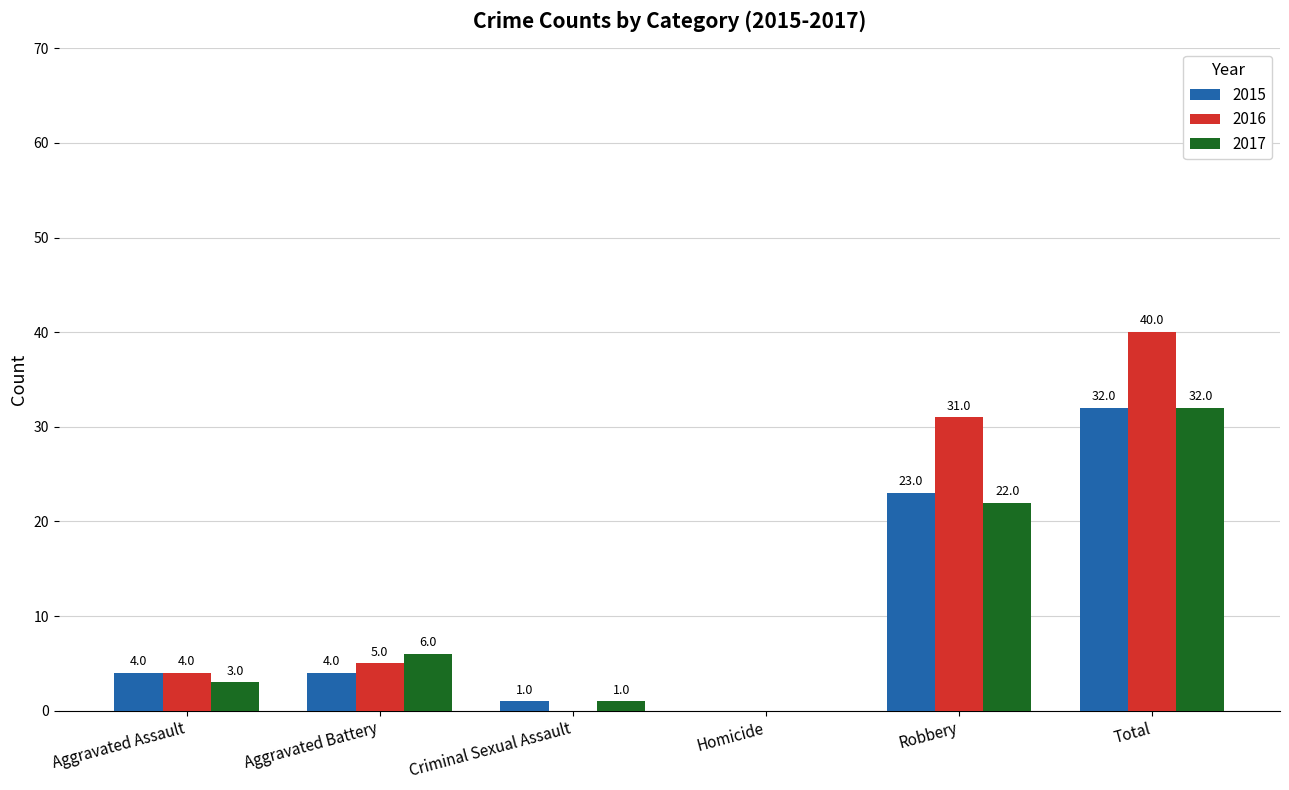

The value of 2017 at Total is 14. True or false?

False